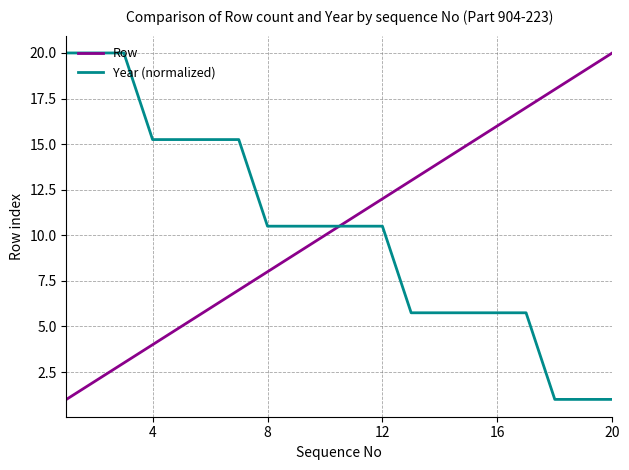

What is the lowest value of the Row series?

1.0